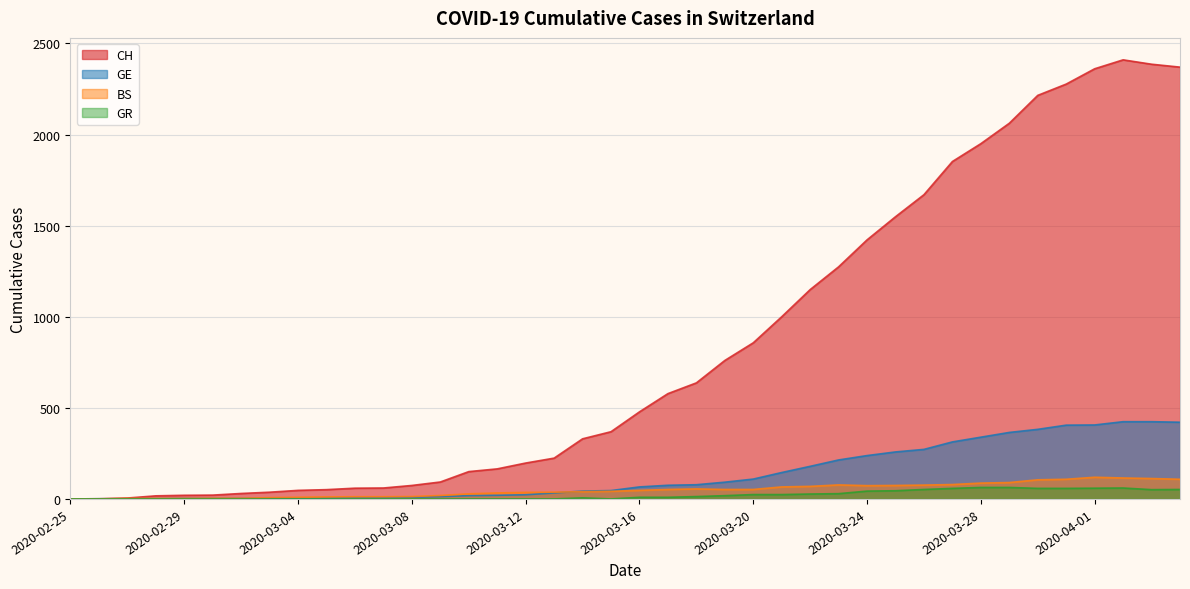

What is the label of the 20th point from the right?

2020-03-16